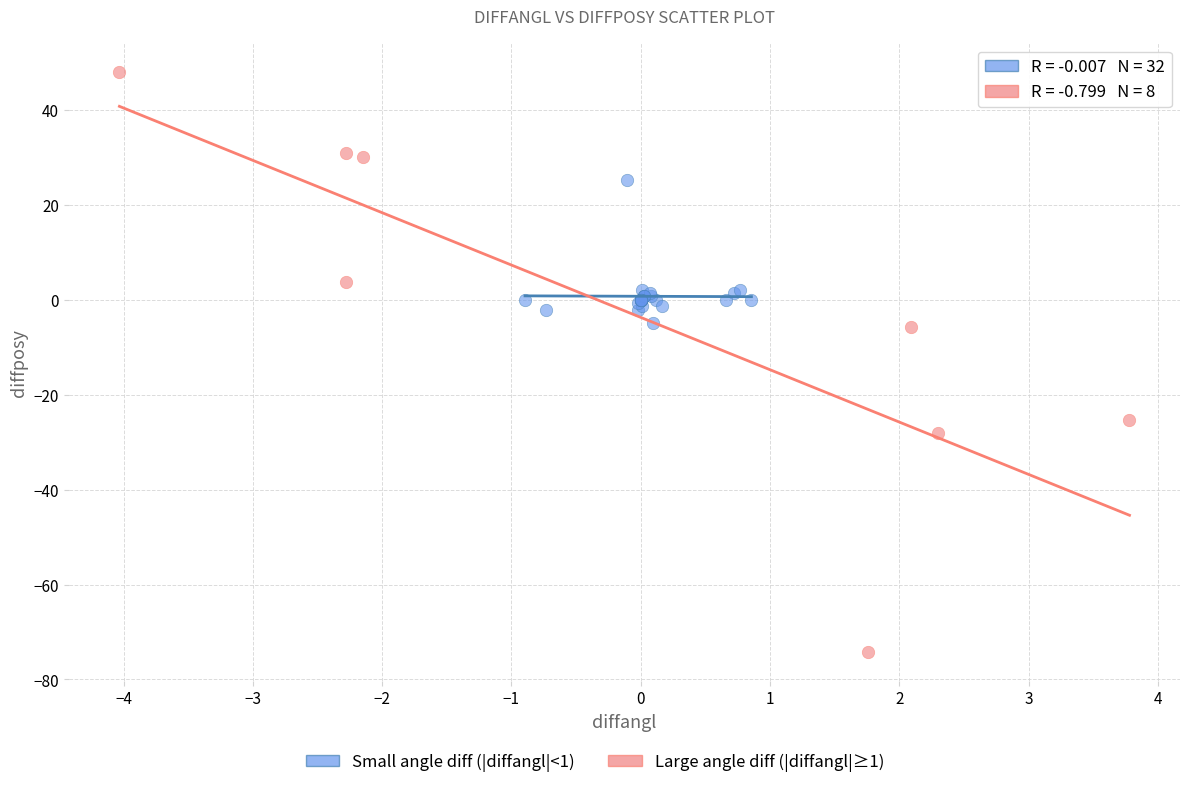

Which series contains the lowest Y value?

Large angle diff (|diffangl|≥1)